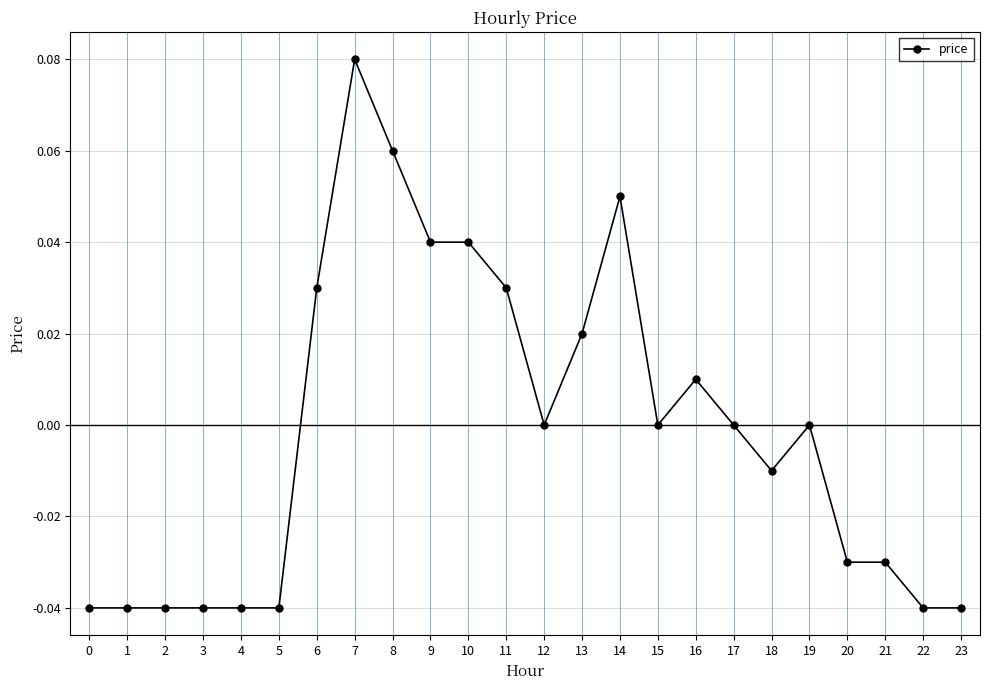

At which category does the chart reach its peak across all series?

7